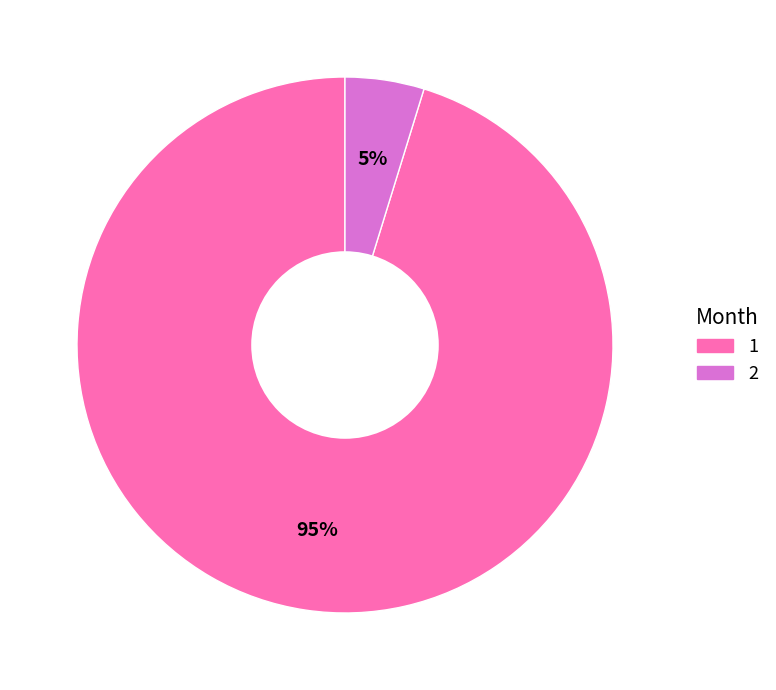

Which slice is the largest?

1